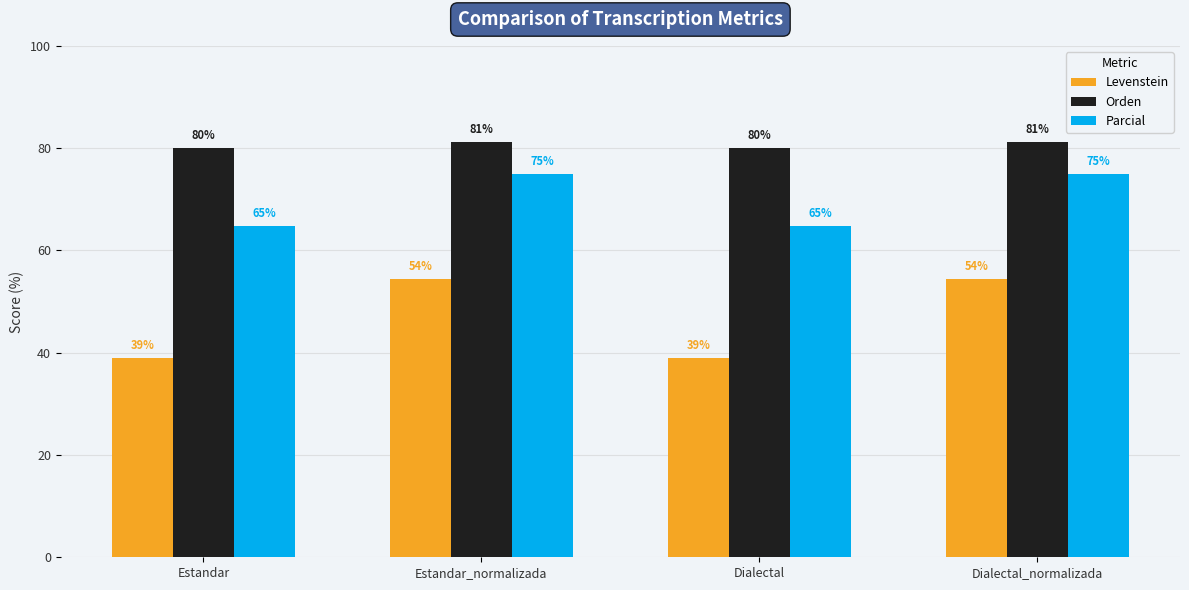

Are the bars grouped side by side (vs. stacked)?

Yes